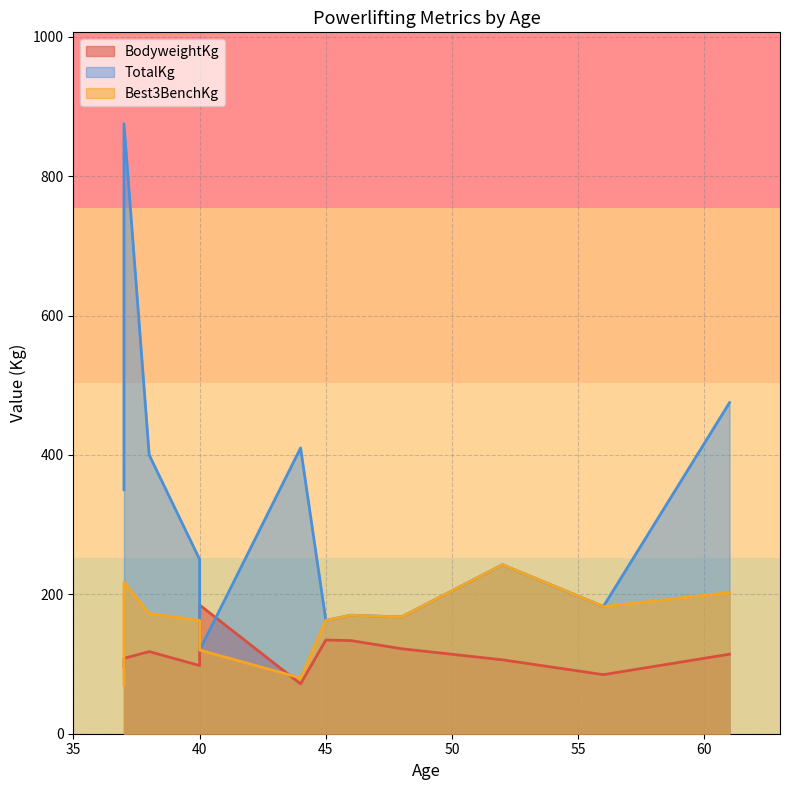

True or false: Best3BenchKg and TotalKg intersect in this chart.

False